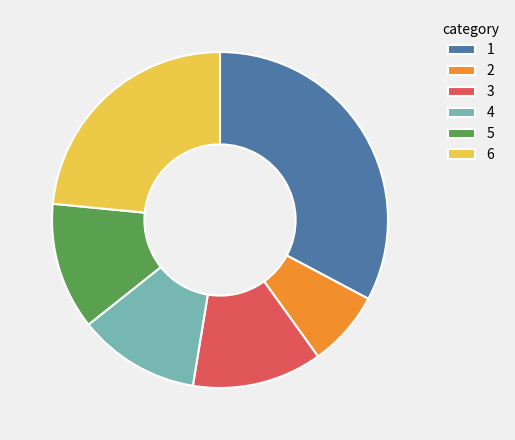

Which slice is the largest?

1